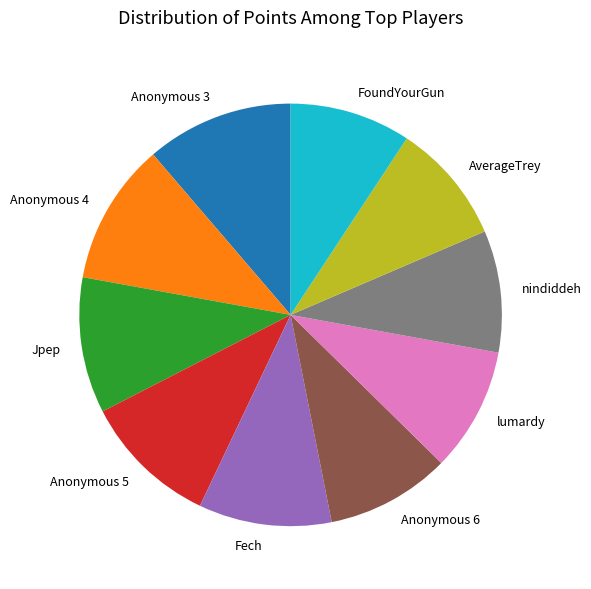

Is there a majority slice in this chart?

No